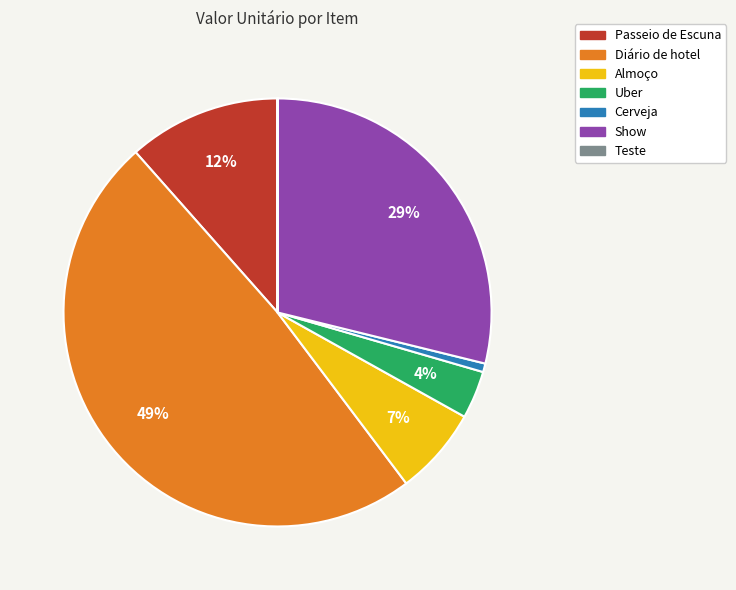

Is it true that Diário de hotel is 36% of the pie?

False